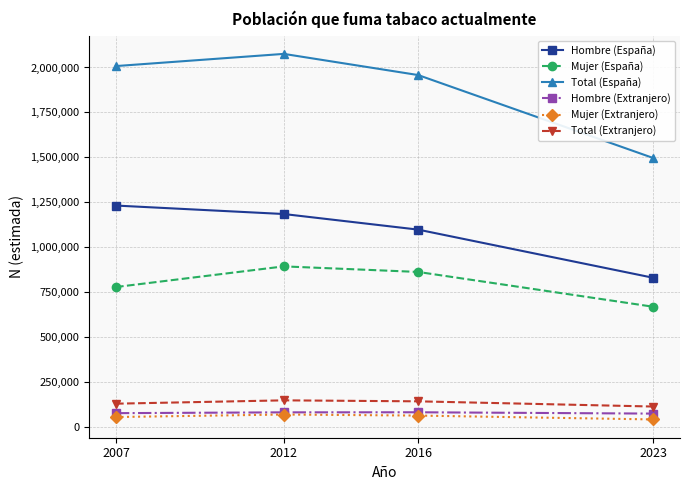

True or false: Total (Extranjero) has a value of 127199 at 2007.

True